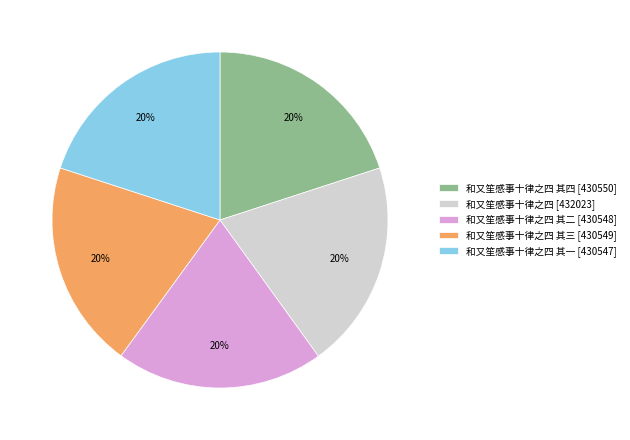

Combined, do 和又笙感事十律之四 其四 [430550] and 和又笙感事十律之四 [432023] account for over 50%?

No